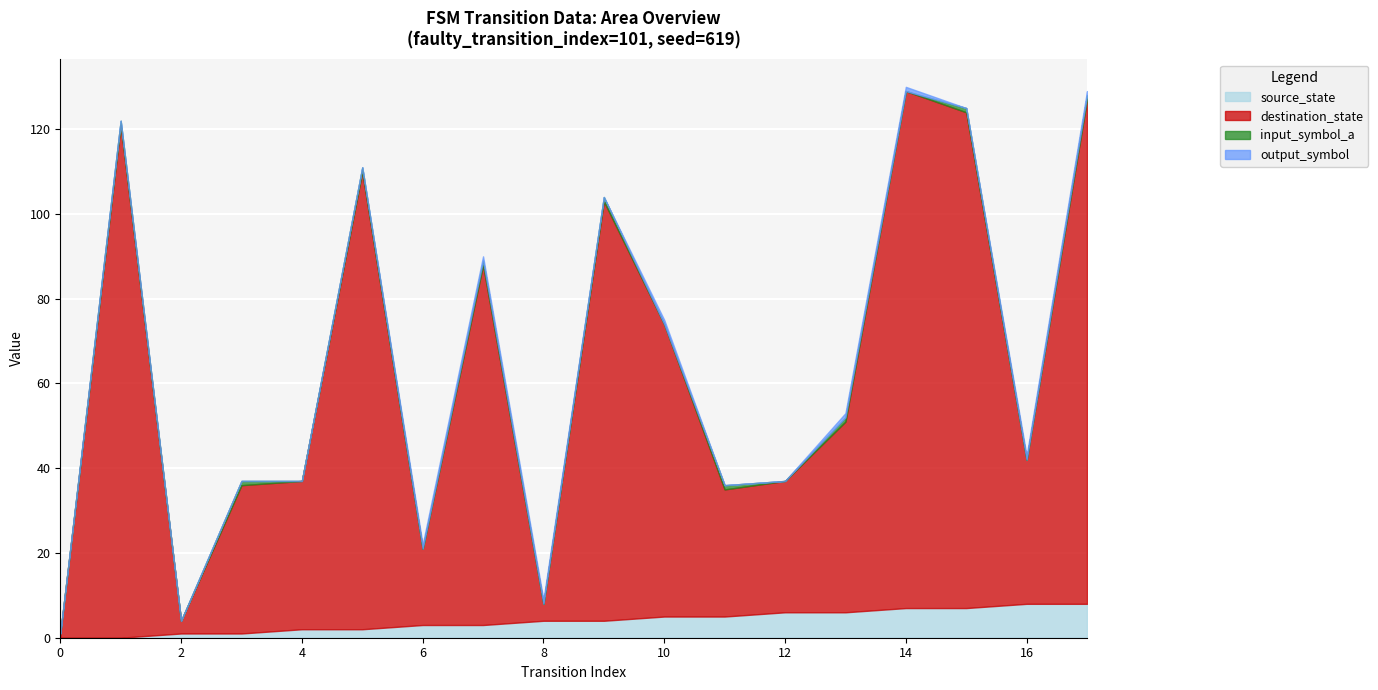

At how many categories does at least one series exceed 71?

7